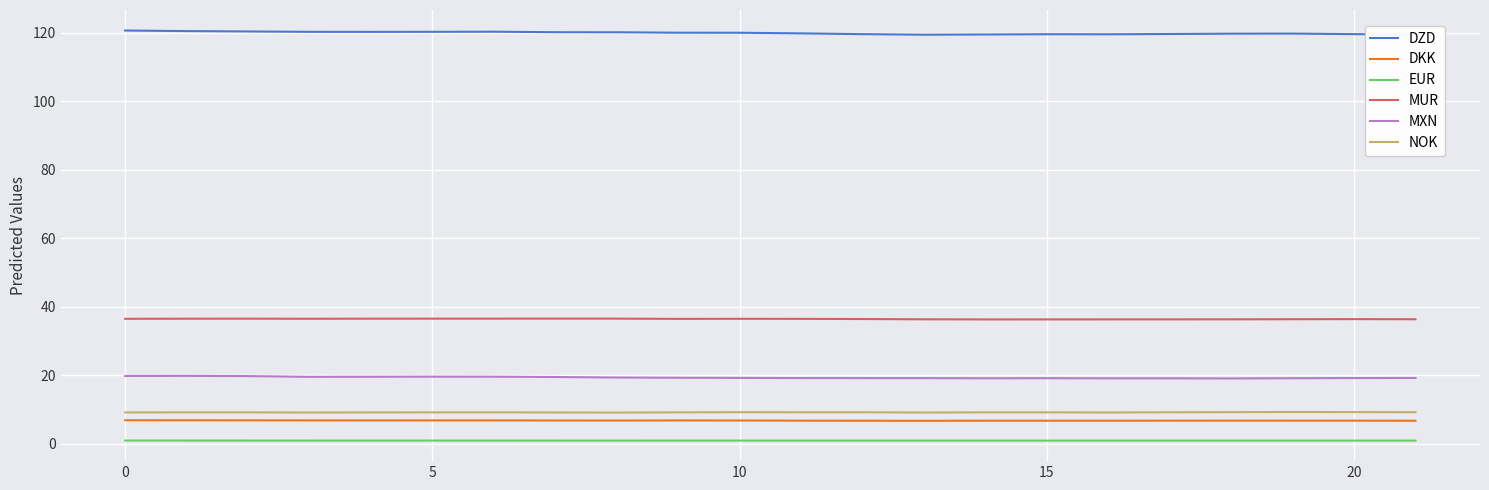

Which series has the largest range (max minus min)?

DZD